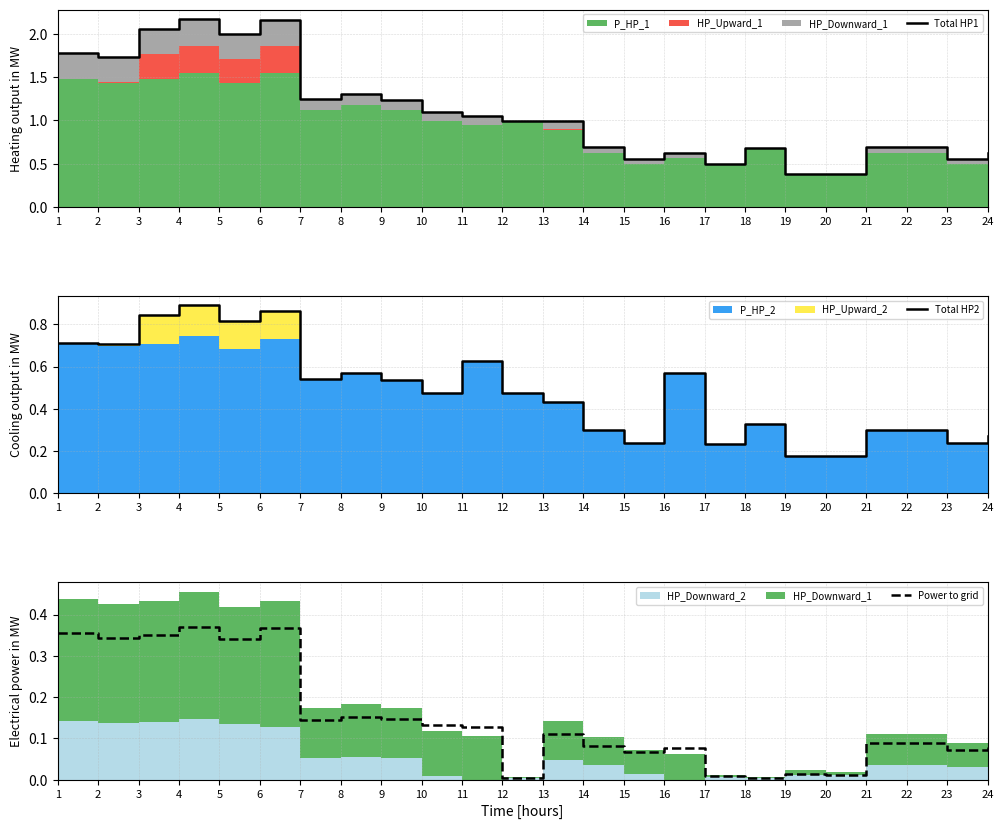

Reading left to right, what are all the values shown in this chart?

Total HP1: 1=1.8	2=1.7	3=2.1	4=2.2	5=2.0	6=2.2	7=1.2	8=1.3	9=1.2	10=1.1	11=1.1	12=1.0	13=1.0	14=0.7	15=0.6	16=0.6	17=0.5	18=0.7	19=0.4	20=0.4	21=0.7	22=0.7	23=0.6	24=0.6
Total HP2: 1=0.7	2=0.7	3=0.8	4=0.9	5=0.8	6=0.9	7=0.5	8=0.6	9=0.5	10=0.5	11=0.6	12=0.5	13=0.4	14=0.3	15=0.2	16=0.6	17=0.2	18=0.3	19=0.2	20=0.2	21=0.3	22=0.3	23=0.2	24=0.3
Power to grid: 1=0.4	2=0.3	3=0.4	4=0.4	5=0.3	6=0.4	7=0.1	8=0.2	9=0.1	10=0.1	11=0.1	12=0.0	13=0.1	14=0.1	15=0.1	16=0.1	17=0.0	18=0.0	19=0.0	20=0.0	21=0.1	22=0.1	23=0.1	24=0.1